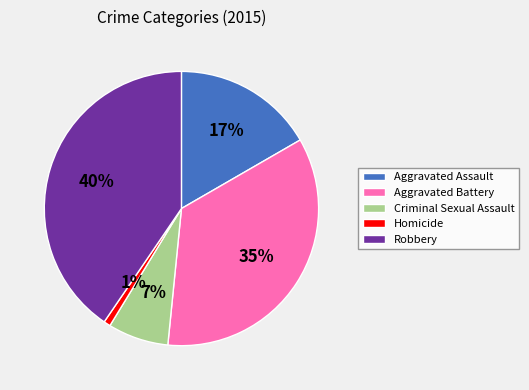

To the nearest percent, what is the difference between the Homicide and Aggravated Battery slice percentages?

34%